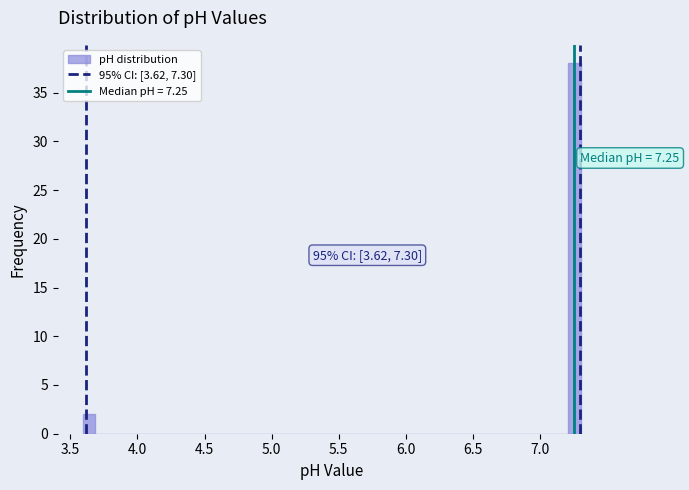

Around what value on the x-axis is the tallest bar? Give the approximate position of its centre, as read against the axis.

7.25